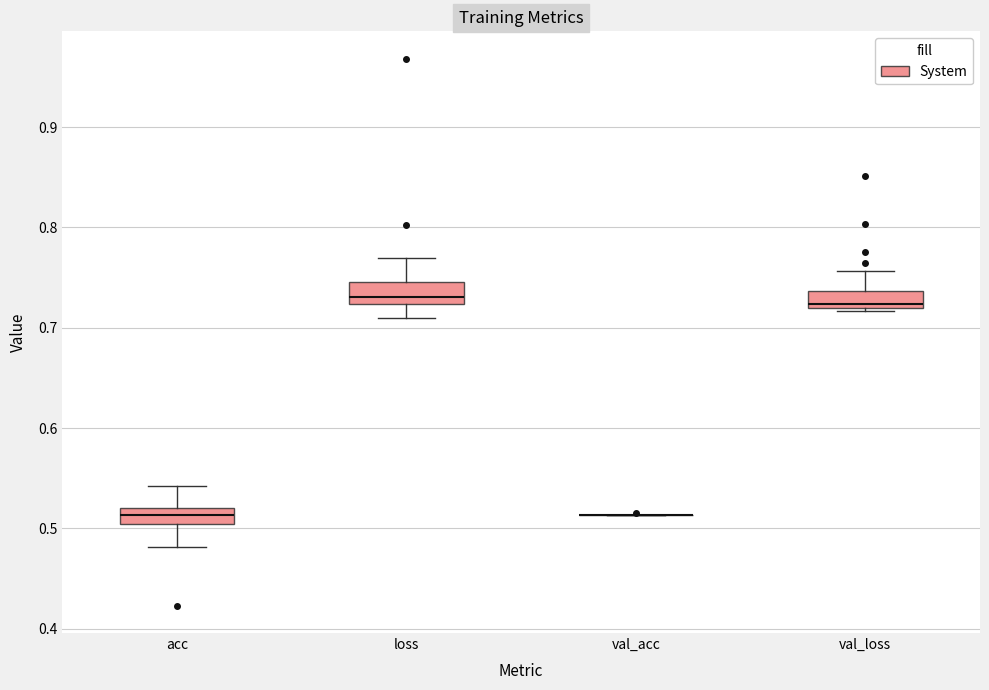

Reading left to right, transcribe this box plot: for each box, give where its median line is, the range the box spans, and where its two whiskers end, as read against the y-axis. The values are not printed on the chart, so give them approximately, as read against the axis.

acc: median 0.51, box 0.50 to 0.52, whiskers 0.48 to 0.54
loss: median 0.73, box 0.72 to 0.75, whiskers 0.71 to 0.77
val_acc: box collapsed to a line at 0.51, whiskers 0.51 to 0.51
val_loss: median 0.72 (just above the box's lower edge), box 0.72 to 0.74, whiskers 0.72 to 0.76